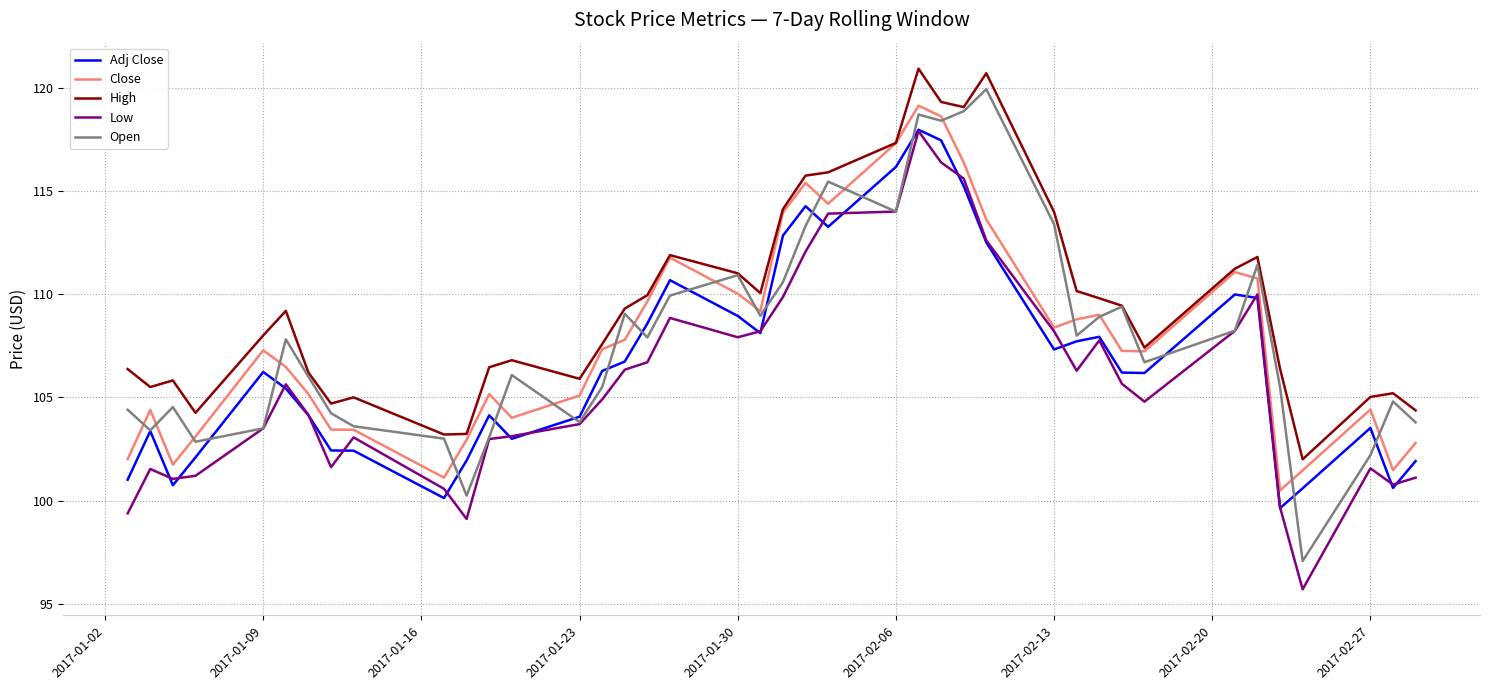

True or false: Adj Close and Close intersect in this chart.

False